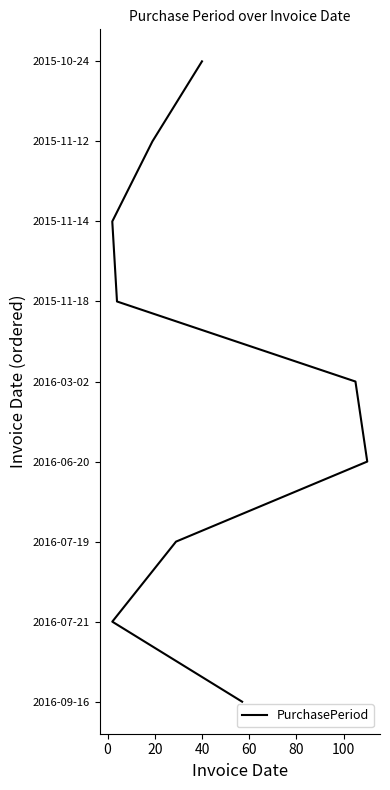

How many values are below 4?

4